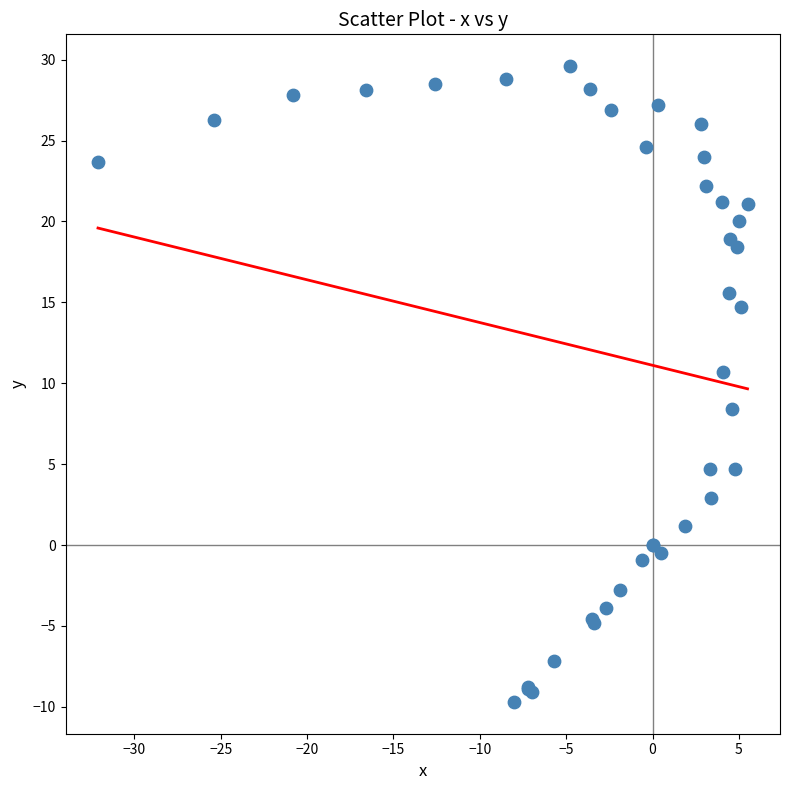

What Y value in the scatter plot is closest to 9?

8.4